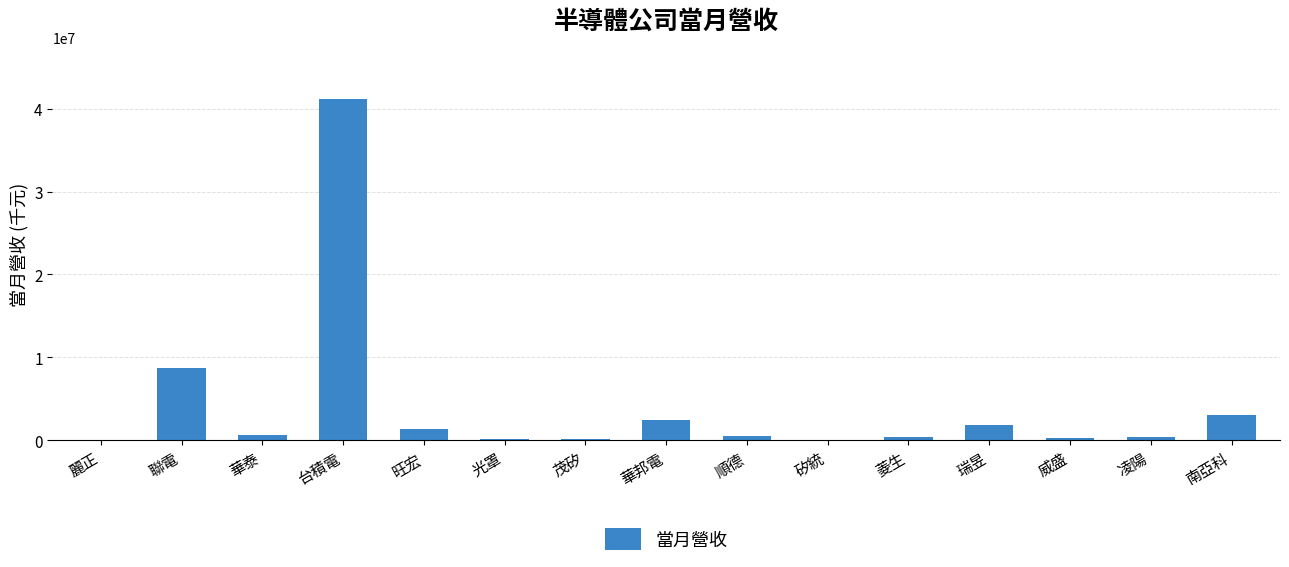

What is the sum of the values at 凌陽 and 威盛?

664110